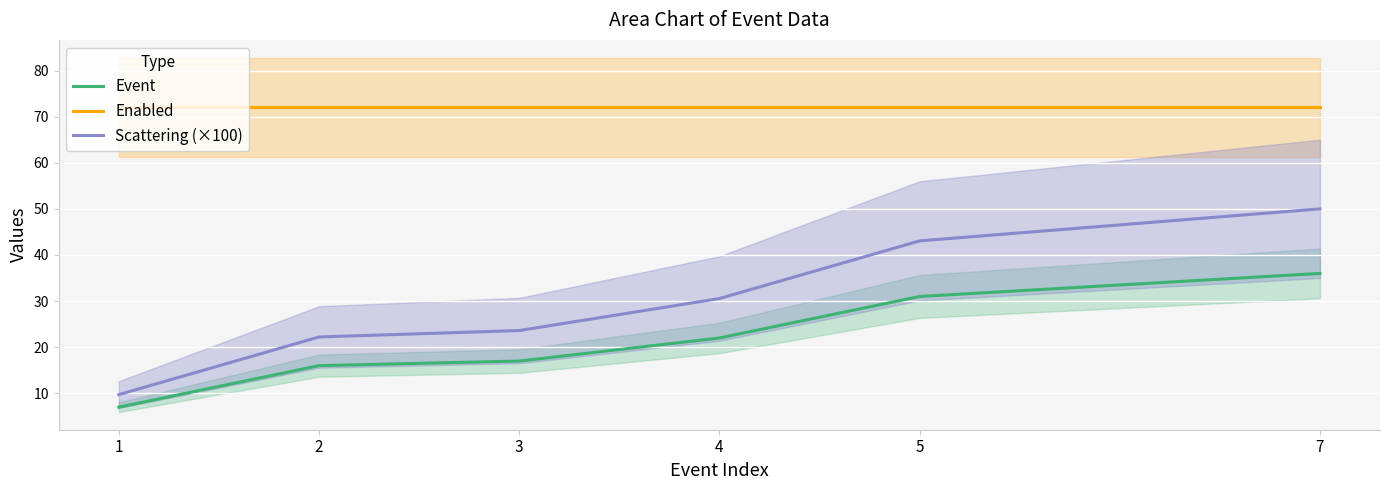

Rank the series by their average value, from highest to lowest.

Enabled, Scattering (×100), Event